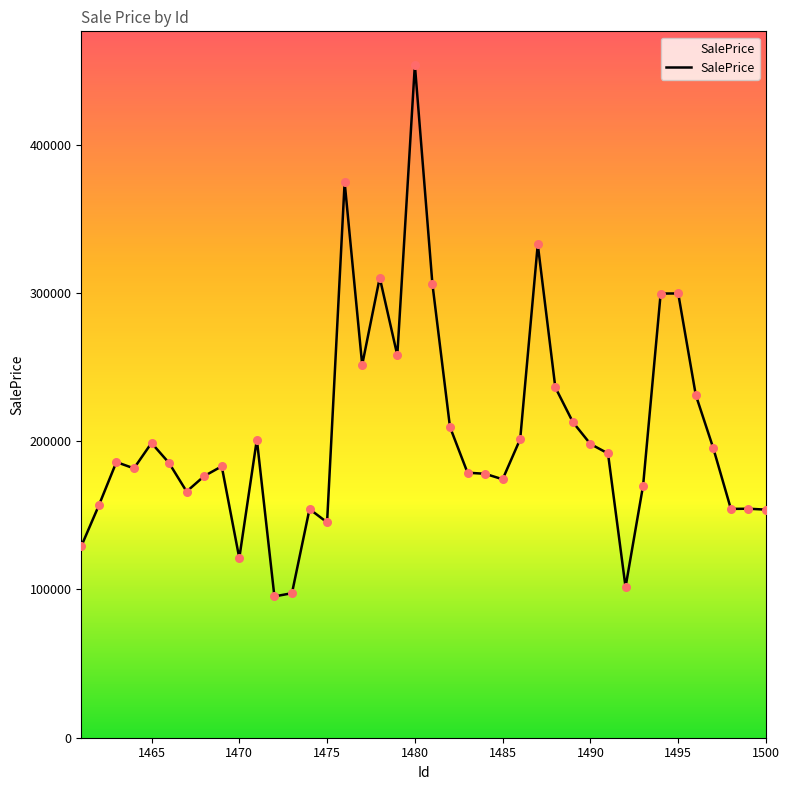

What is the difference between the maximum and minimum values?

358536.0